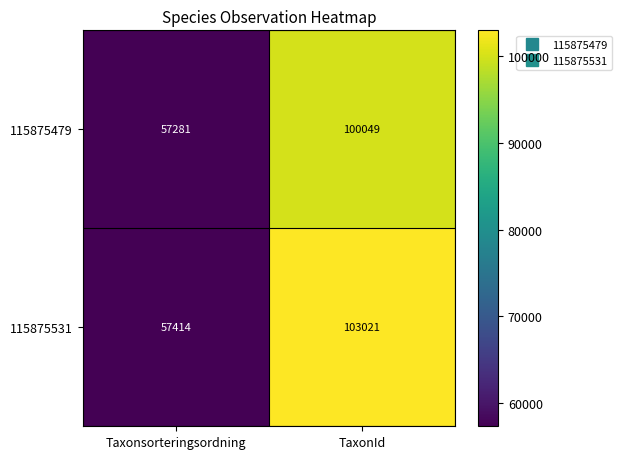

What is the sum of all 115875531 values?

160435